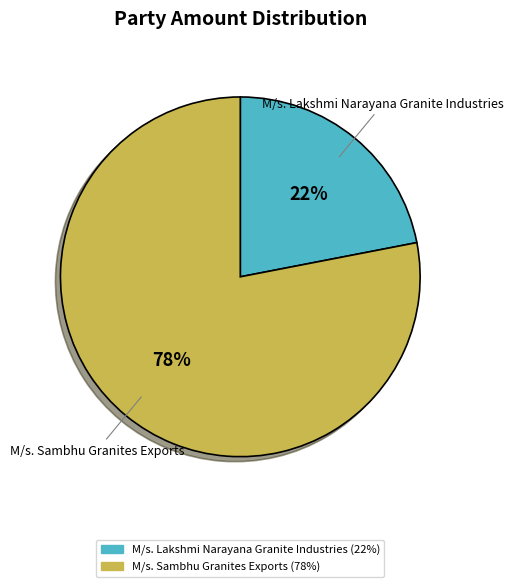

Do M/s. Sambhu Granites Exports and M/s. Lakshmi Narayana Granite Industries together represent more than half of the pie?

Yes